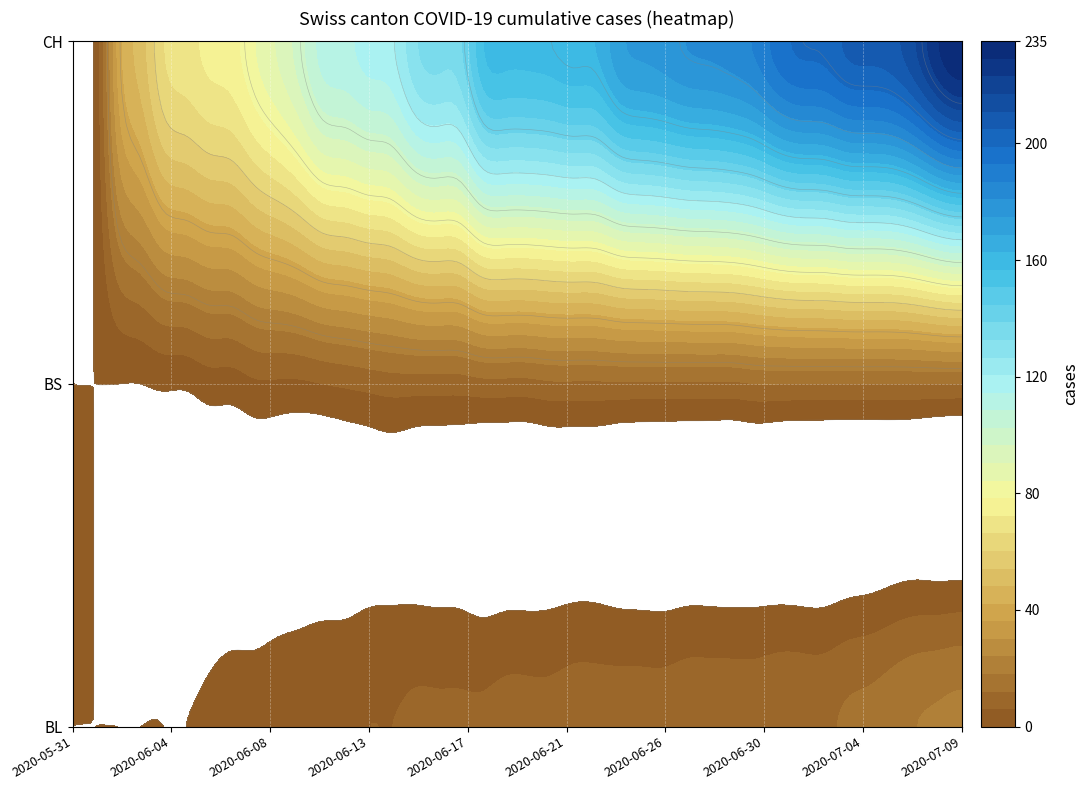

Between 2020-06-14 and 2020-06-30, which series saw the biggest shift?

0_CH